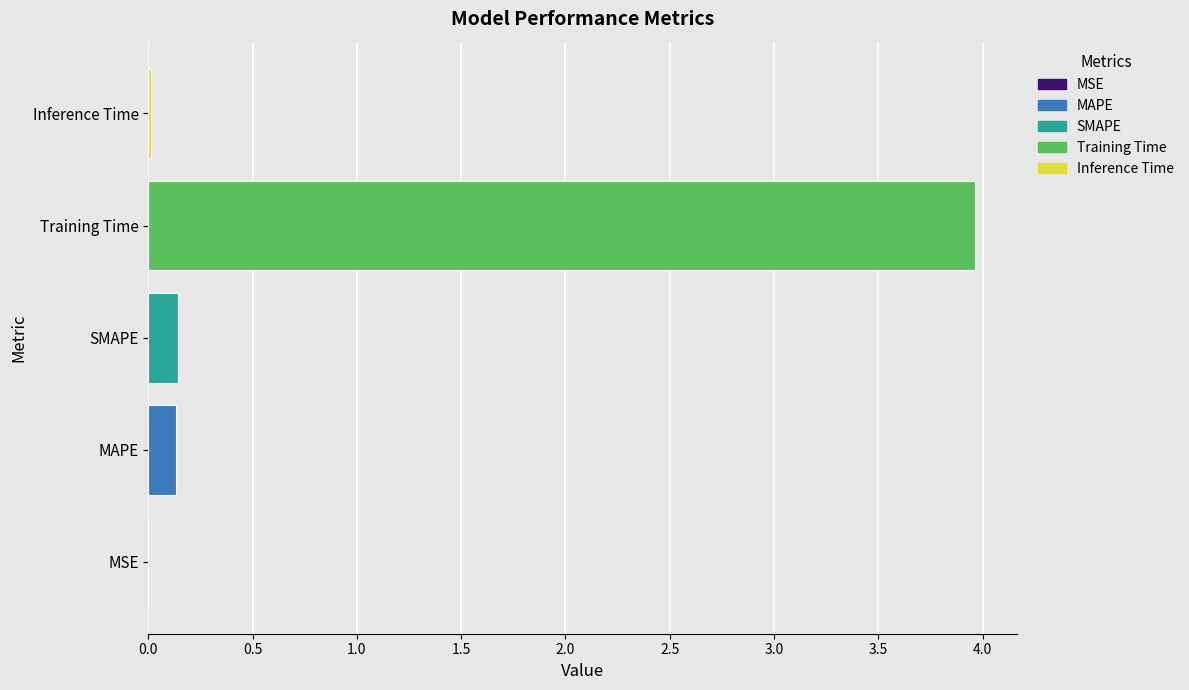

What is the sum of all values?

4.3